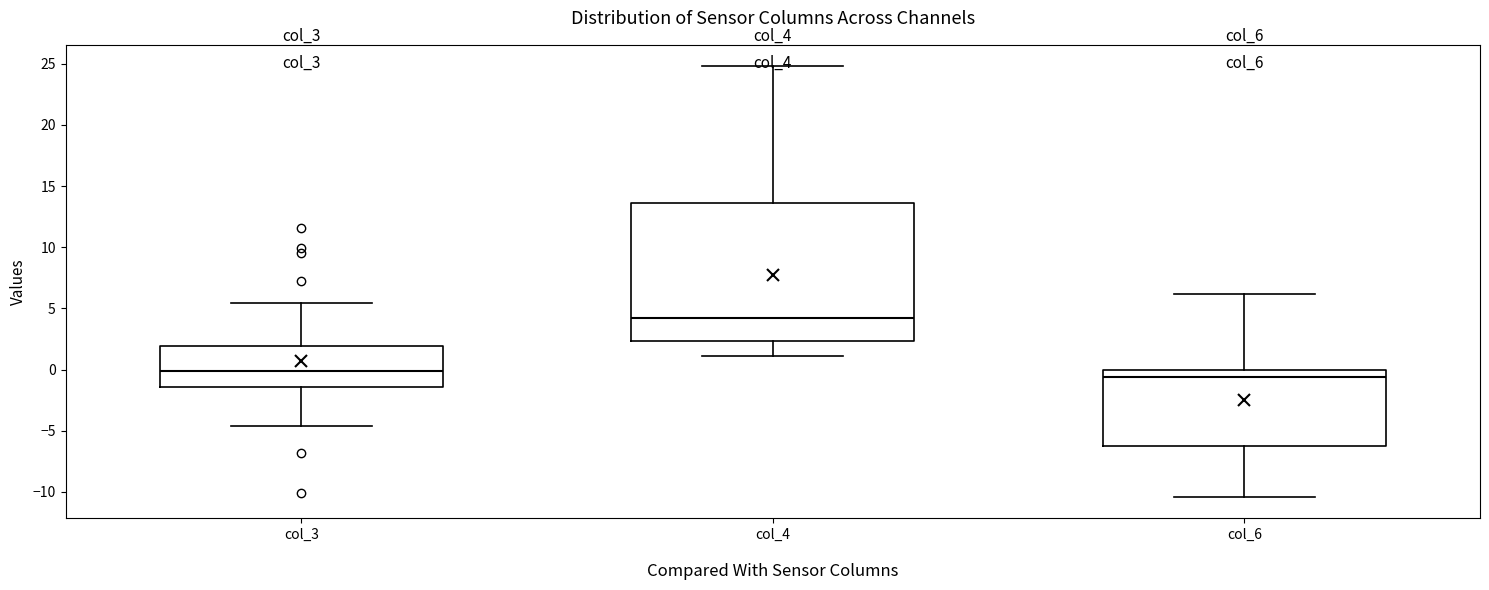

Which box is the tallest, from its lower edge to its upper edge?

col_4